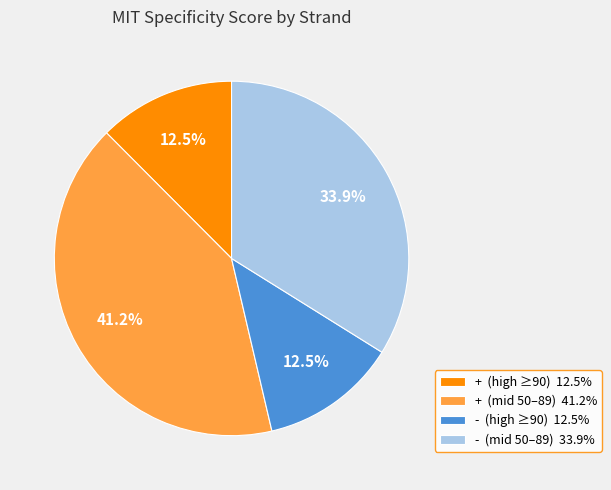

Does any single category account for the majority?

No